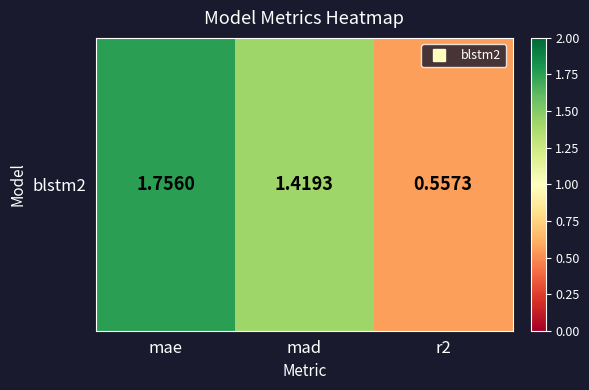

Read the value at mad.

1.4